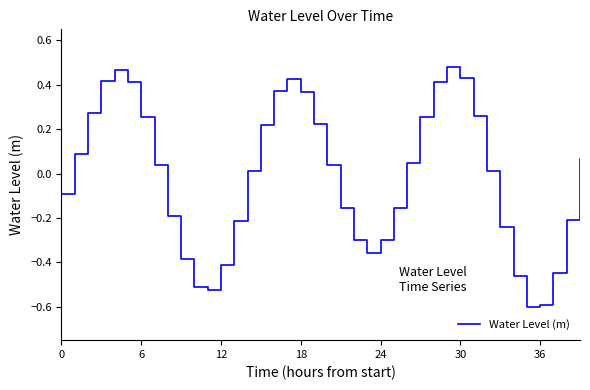

What is the smallest value displayed?

-0.6